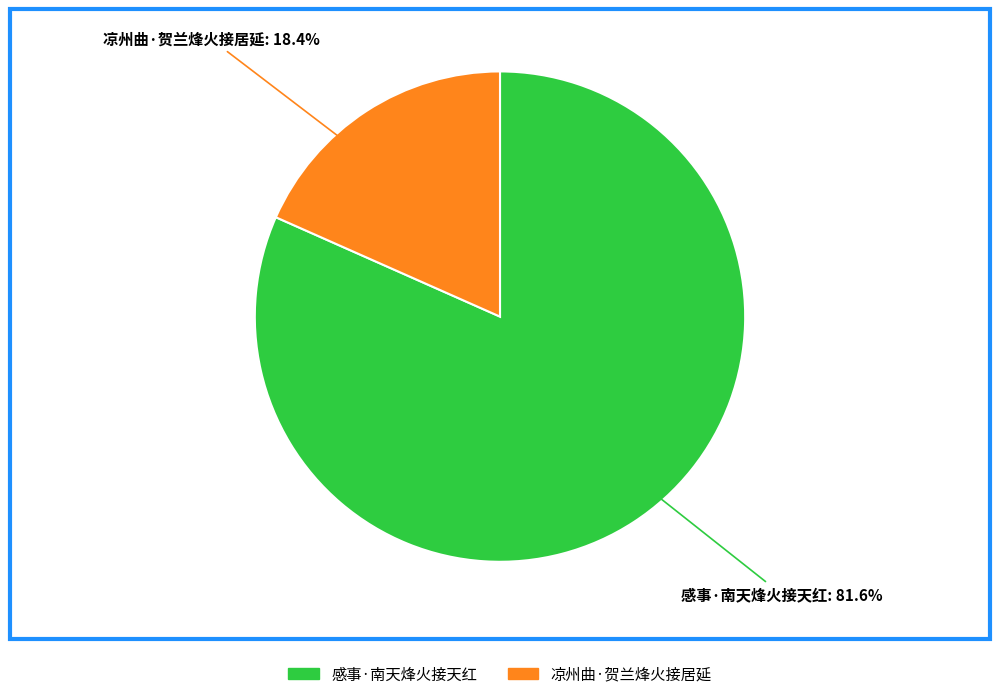

Rank the categories by value from lowest to highest.

凉州曲·贺兰烽火接居延, 感事·南天烽火接天红